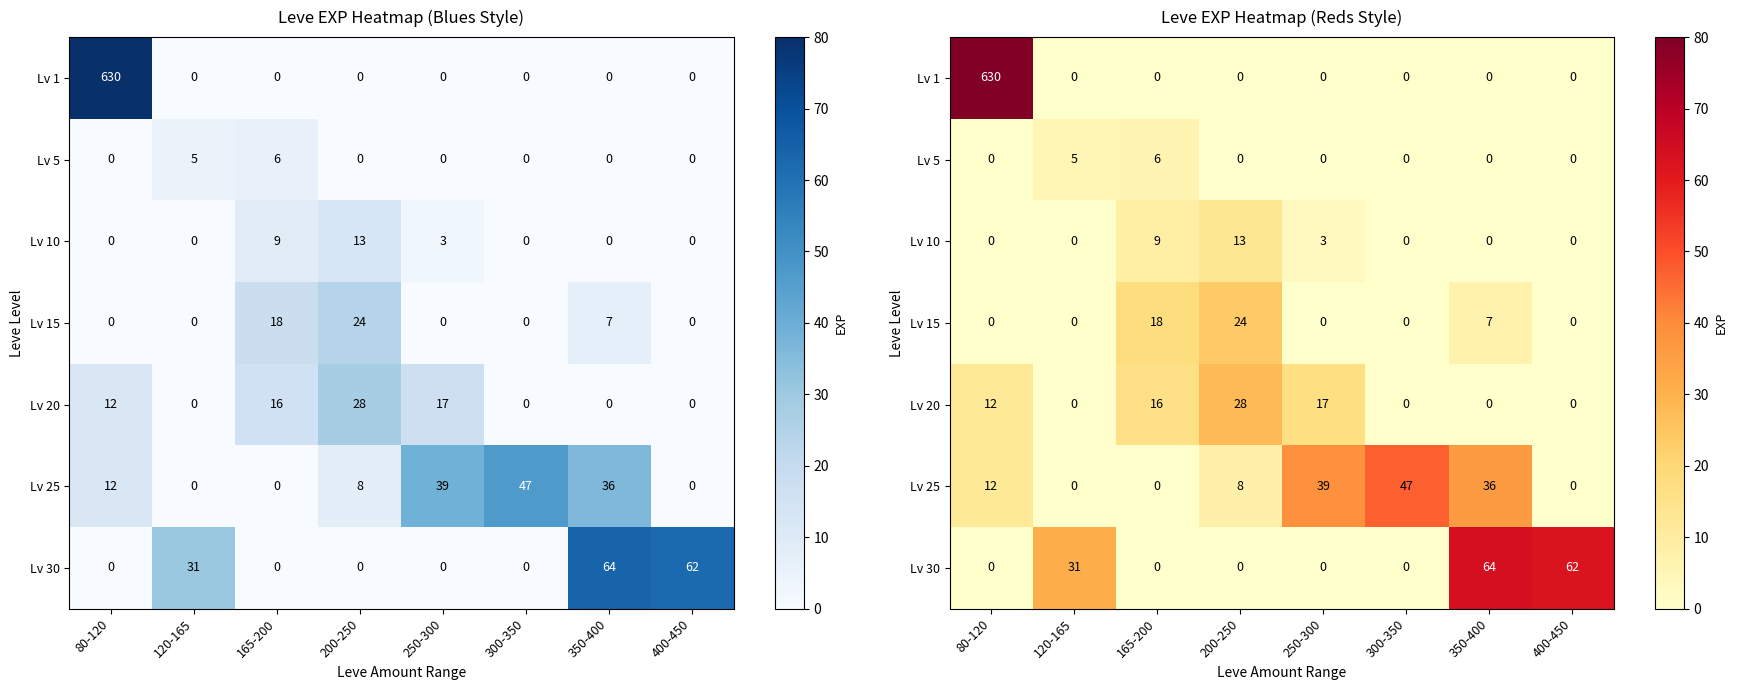

The value of Lv 1 at 350-400 is 0. True or false?

True